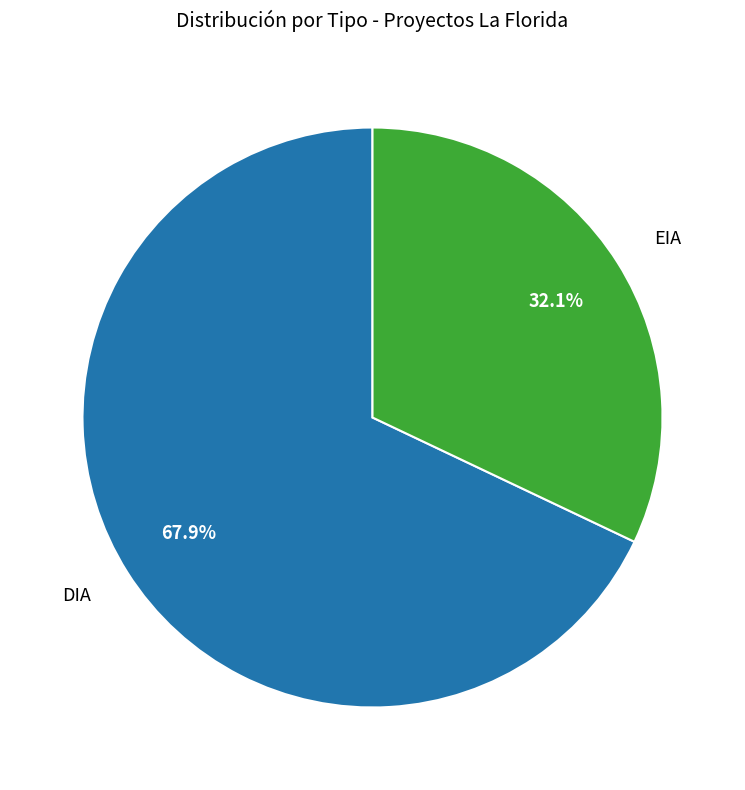

To the nearest percent, what is the difference between the largest and smallest slice percentages?

36%